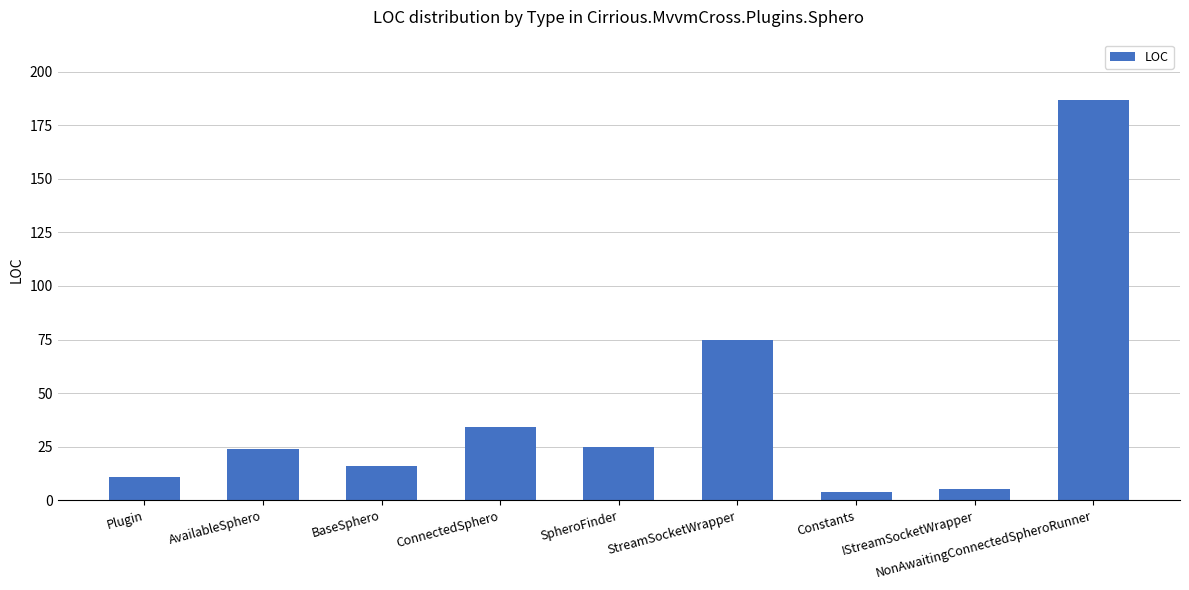

At which label is the value closest to 95?

StreamSocketWrapper